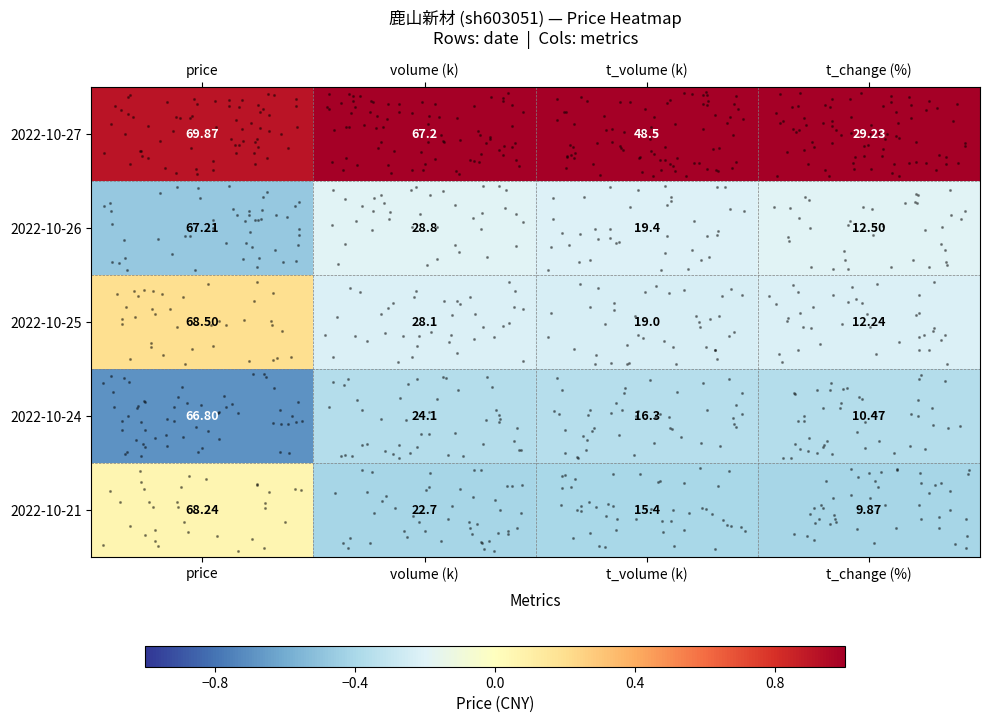

Rank the series at price from lowest to highest value.

2022-10-24, 2022-10-26, 2022-10-21, 2022-10-25, 2022-10-27